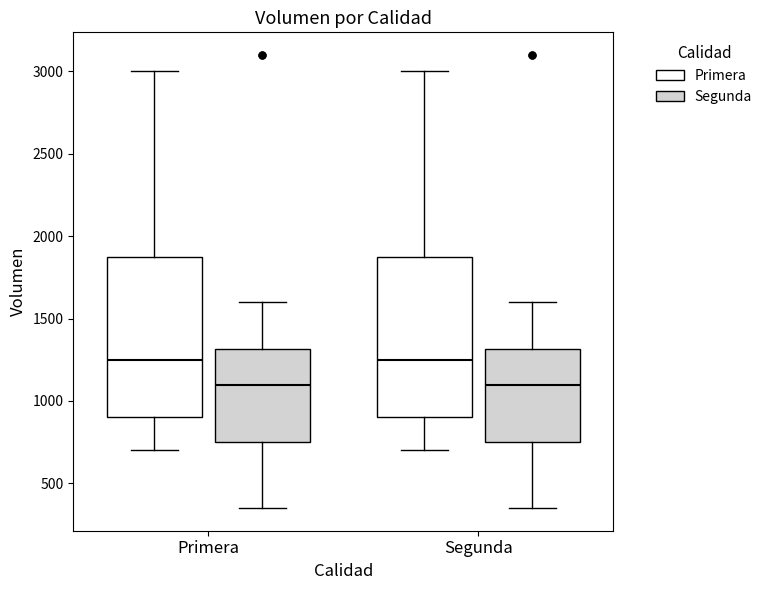

Reading left to right, read every box against the y-axis: the position of its median line, the range the box covers, and the ends of its whiskers. The values are not printed on the chart, so give them approximately, as read against the axis.

Primera (Primera): median 1250, box 900 to 1900, whiskers 700 to 3000
Primera (Segunda): median 1100, box 750 to 1300, whiskers 350 to 1600
Segunda (Primera): median 1250, box 900 to 1900, whiskers 700 to 3000
Segunda (Segunda): median 1100, box 750 to 1300, whiskers 350 to 1600